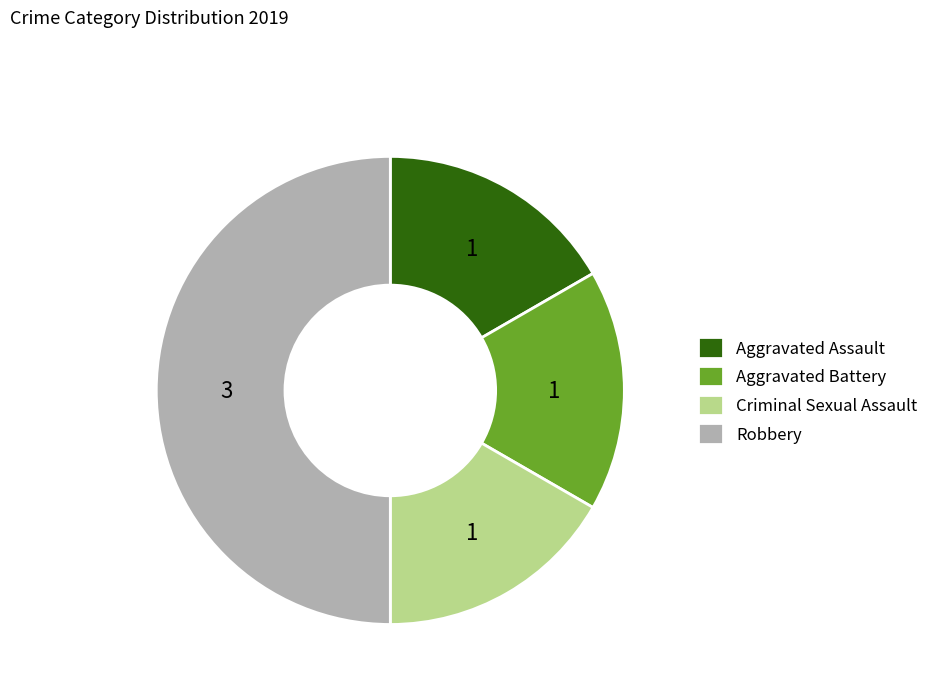

Approximately how many times larger is the value at Criminal Sexual Assault compared to Aggravated Assault?

1.0